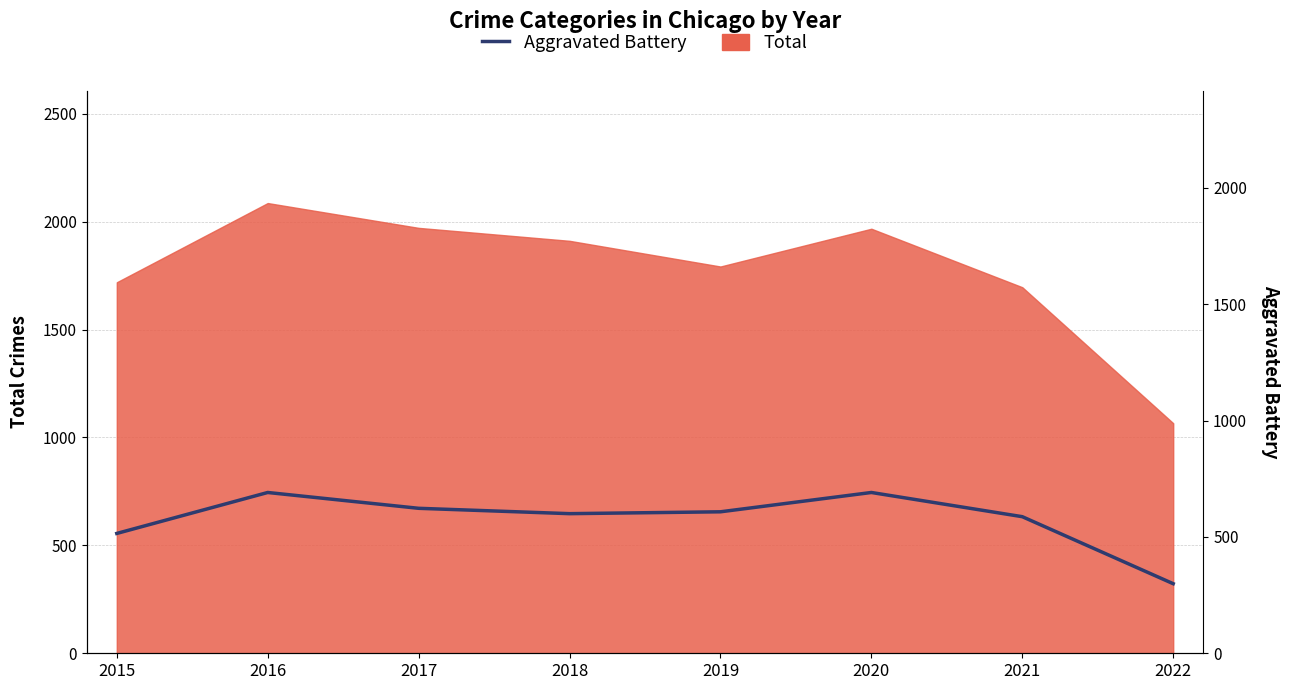

How many data points does each series have?

8